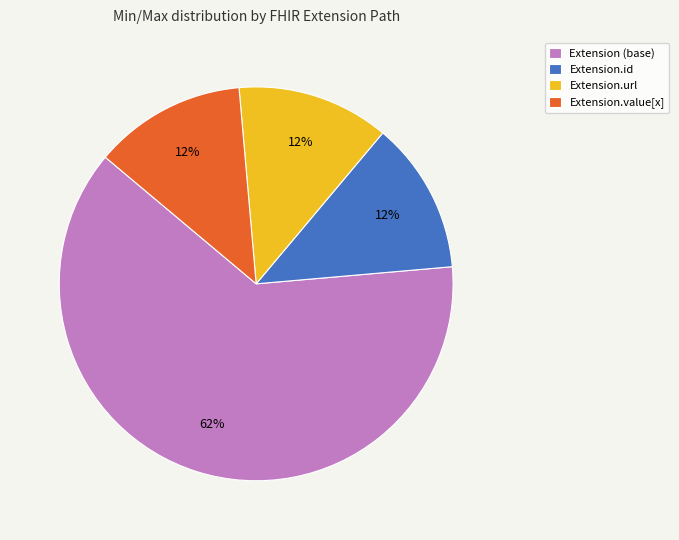

How many slices are in this pie chart?

4